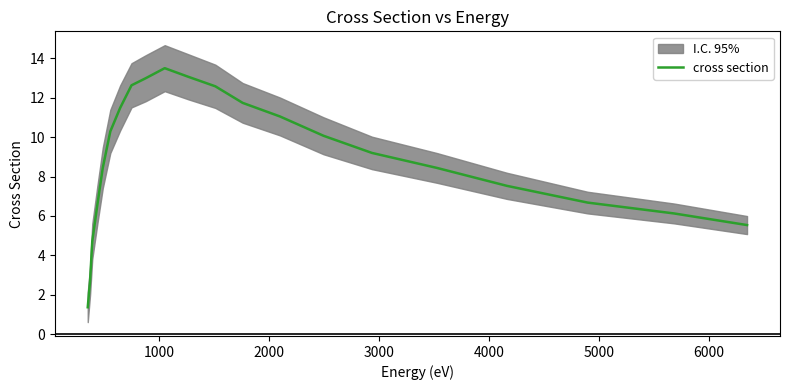

What is the maximum value shown in the chart?

13.5